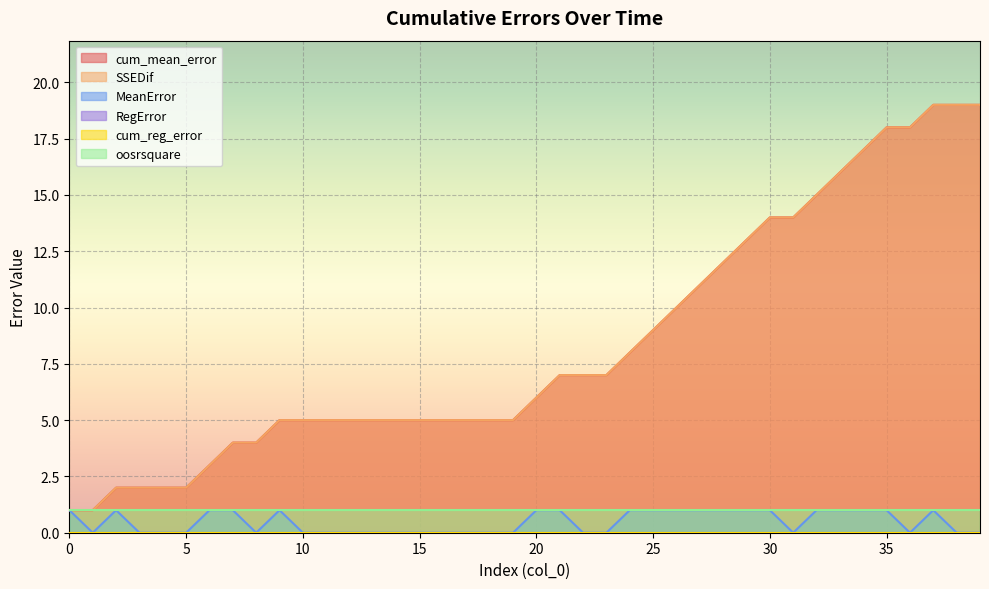

Does the chart display data point markers on the line(s)?

No